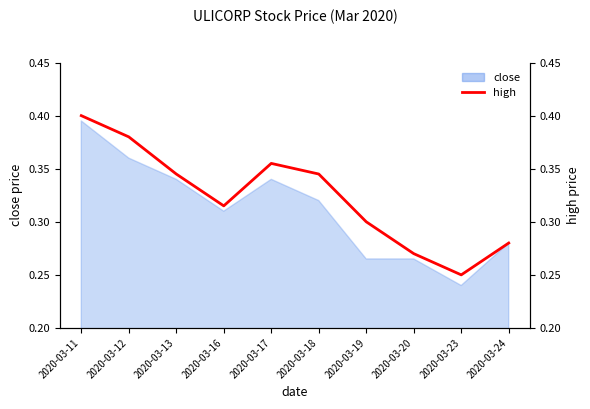

Is it true that the value at 2020-03-19 is 0.3?

True